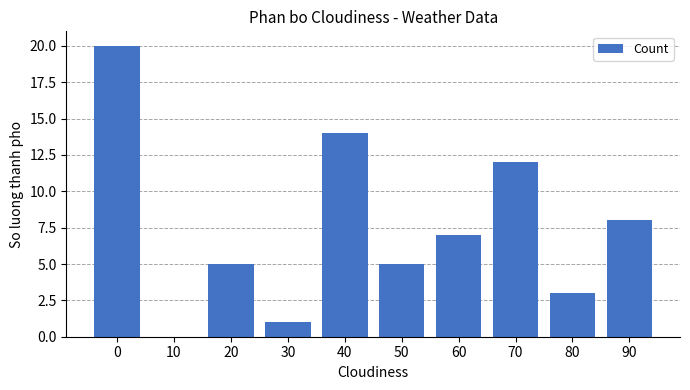

What is the greatest value displayed?

20